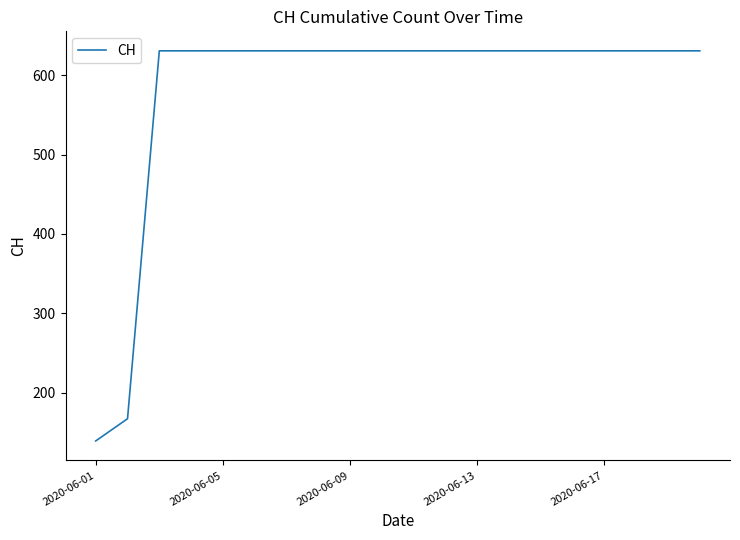

Does the chart have visible grid lines?

No